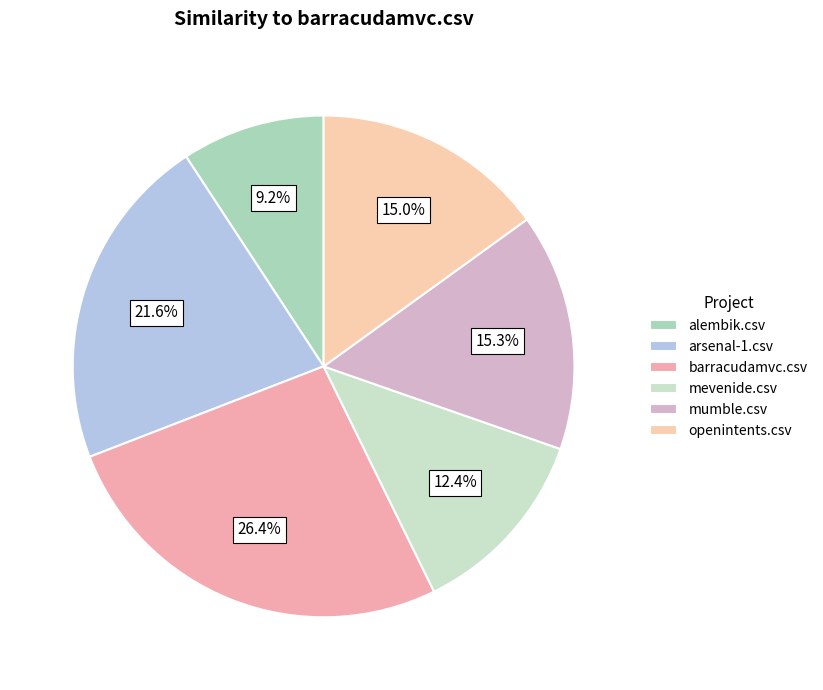

What is the largest slice in the pie chart?

barracudamvc.csv